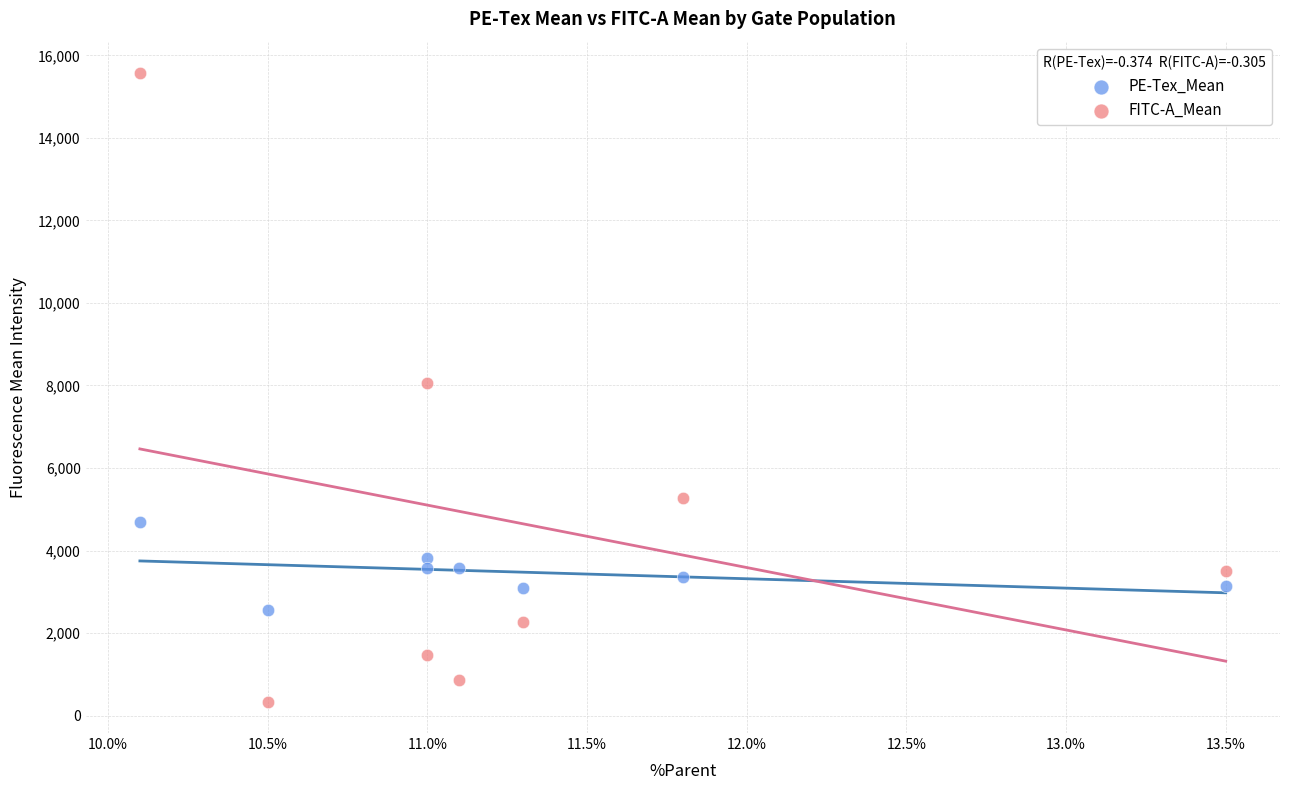

What are all the series names shown in the legend?

PE-Tex_Mean, FITC-A_Mean